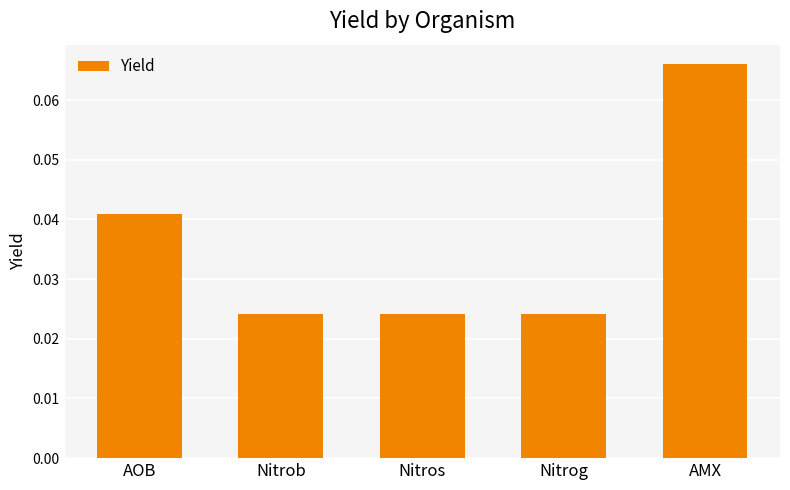

Count the values in the range 0 to 1.

5